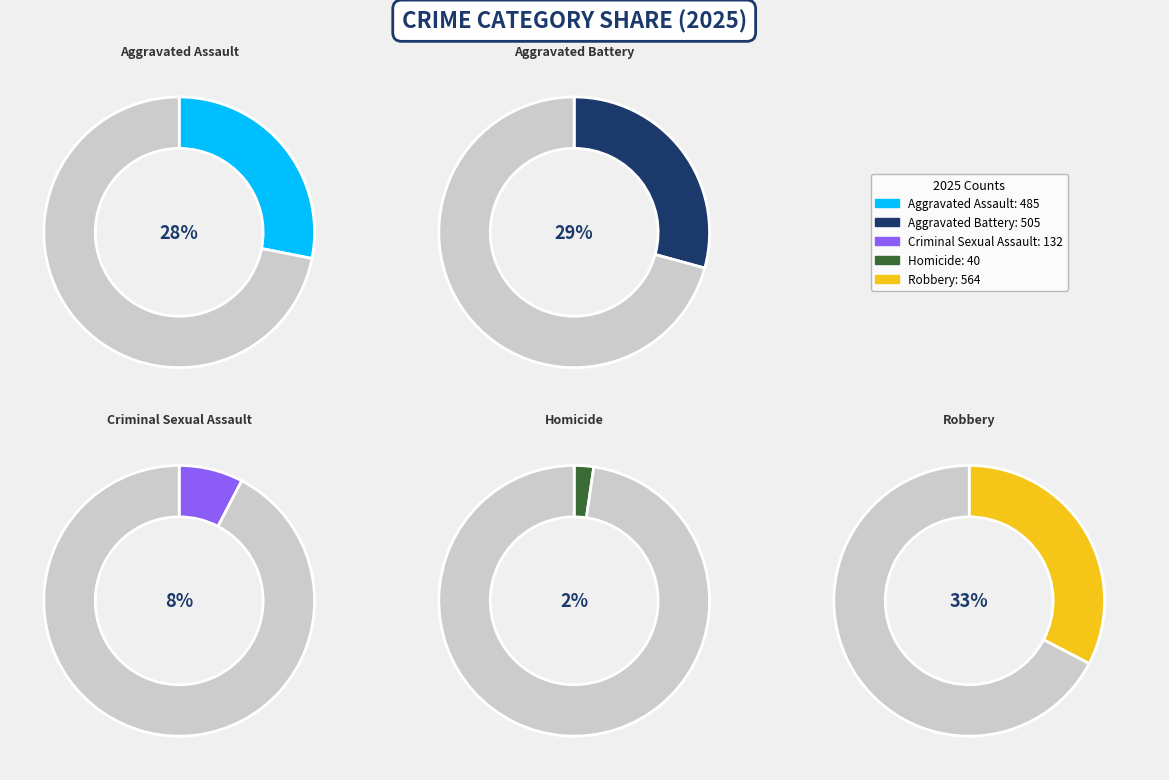

Count the number of slices in the pie.

5